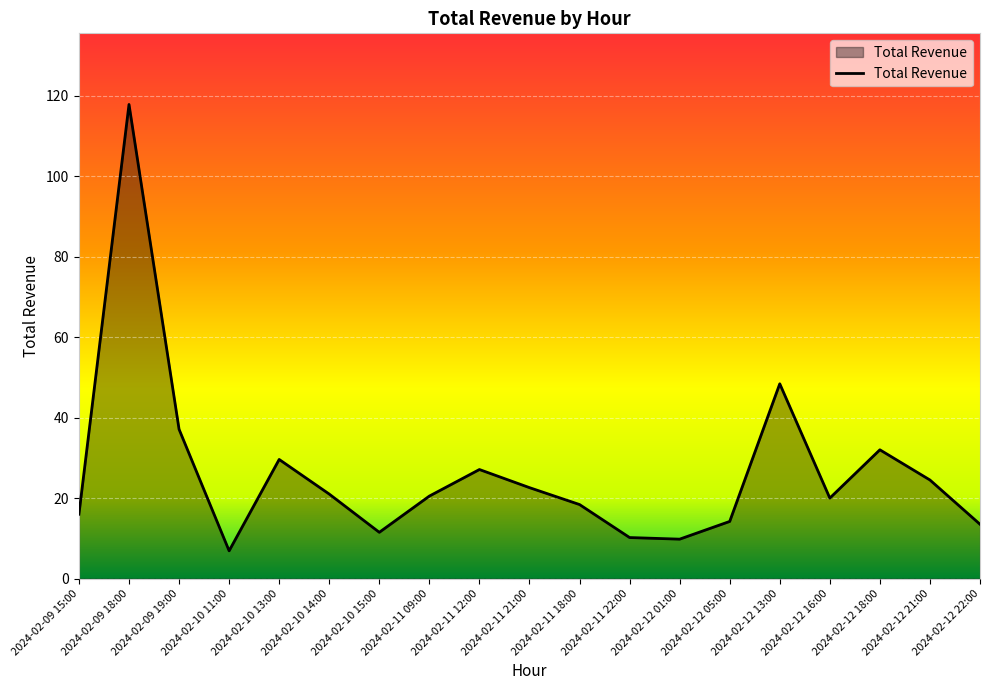

Which category has the highest value across all series?

2024-02-09 18:00